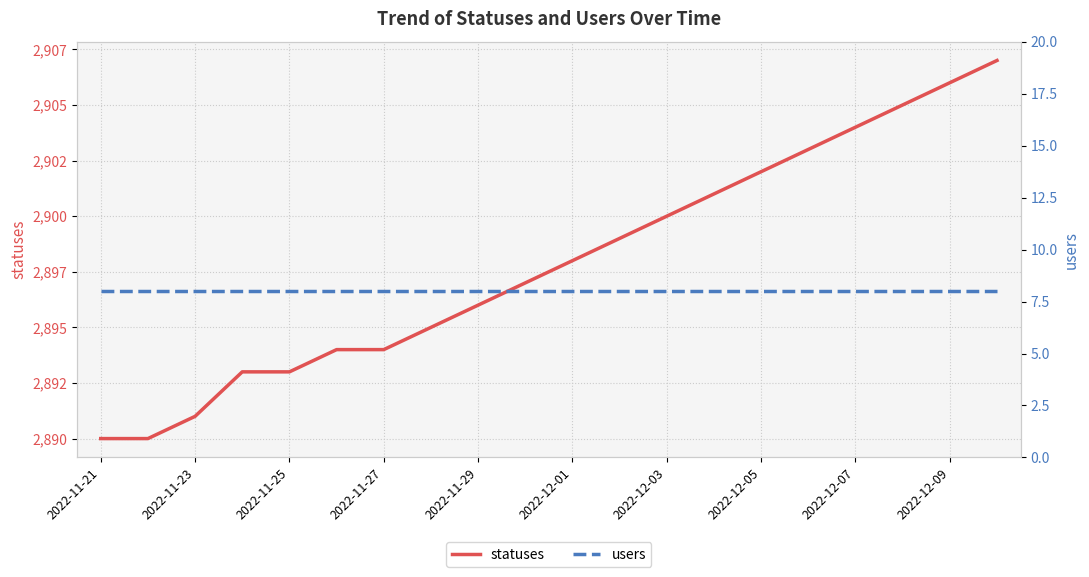

Between 2022-12-07 and 13, which series saw the biggest shift?

statuses